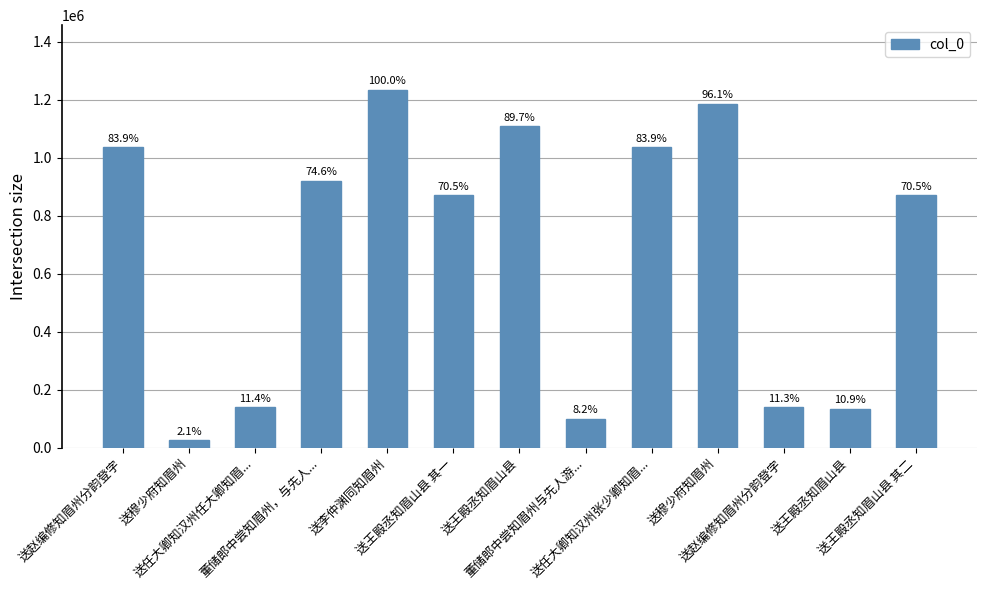

What is the smallest value displayed?

26166